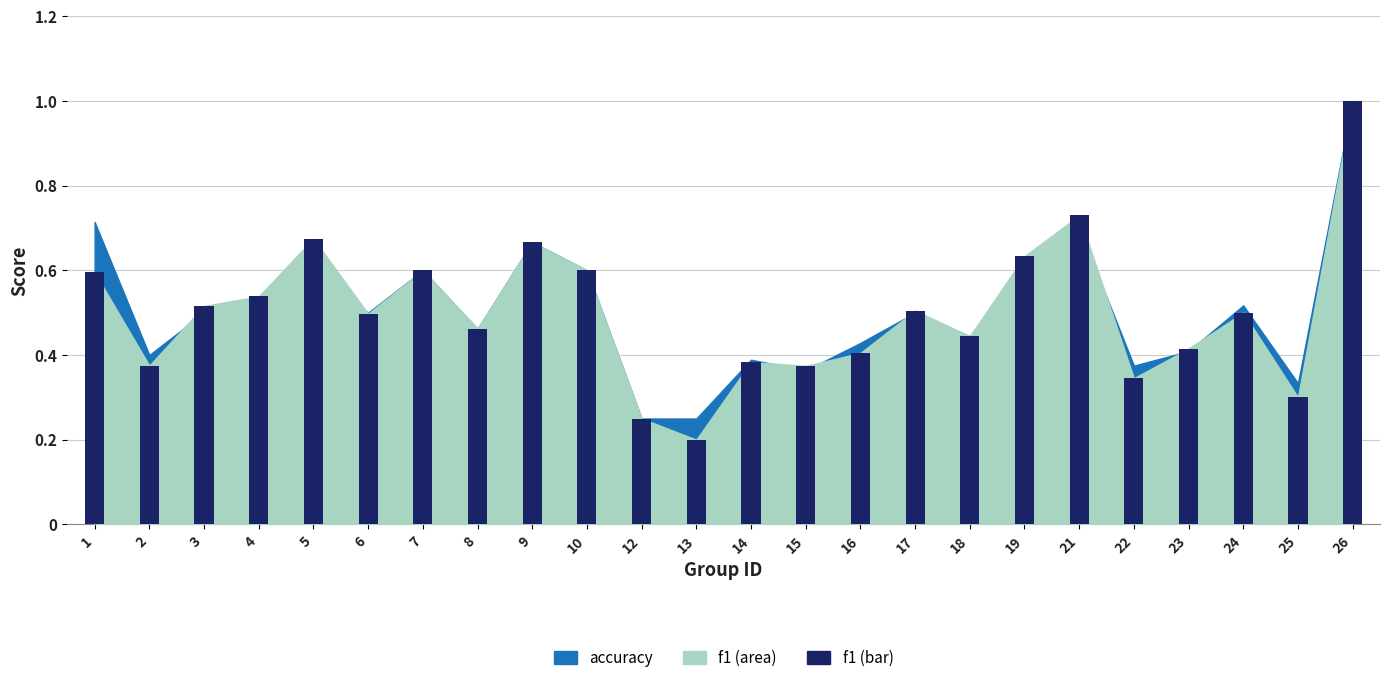

What is the sum of all values?

12.0